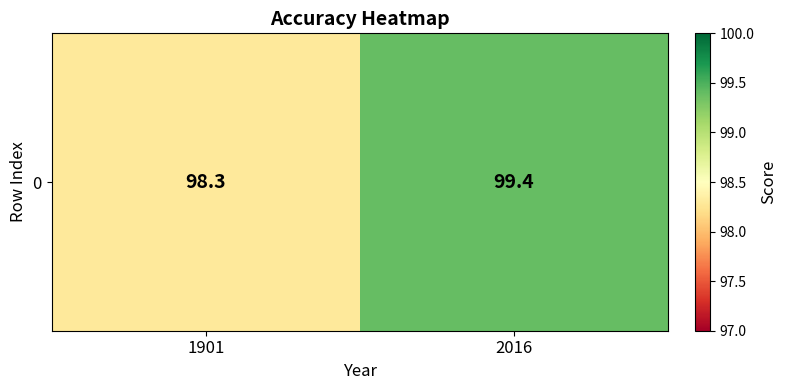

Between 1901 and 2016, which is larger?

2016